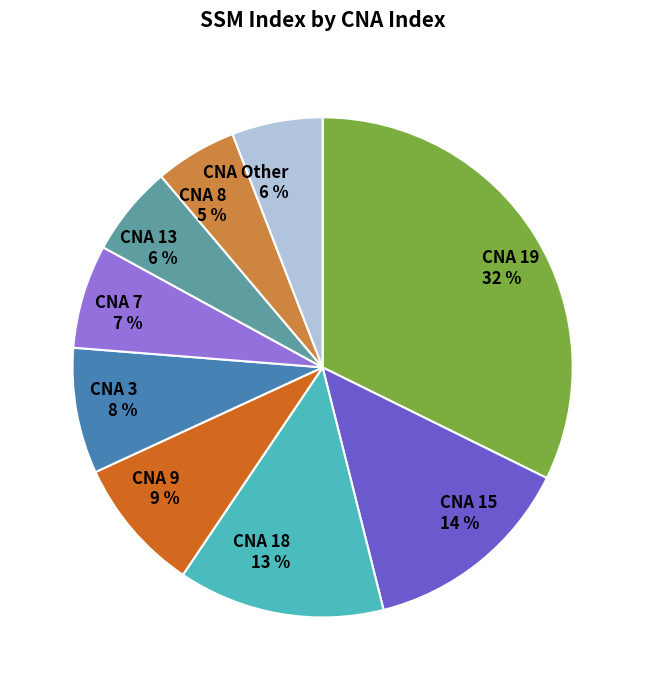

Is the sum of CNA 18 13 % and CNA Other 6 % greater than half?

No